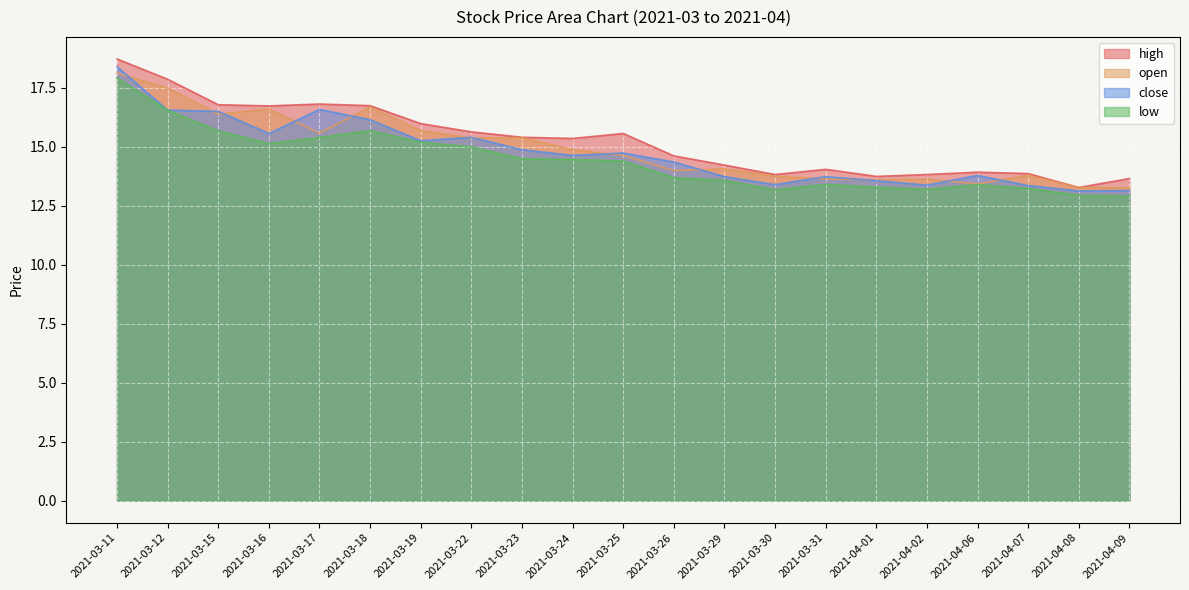

What is the difference between the maximum and minimum values in the low series?

5.0